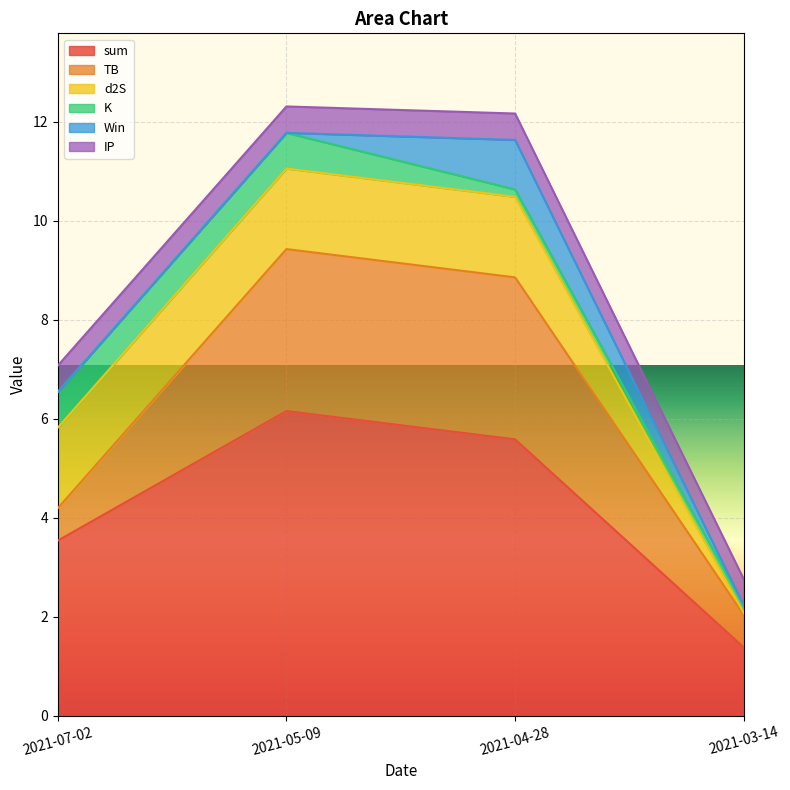

What is the sum of all d2S values?

4.9